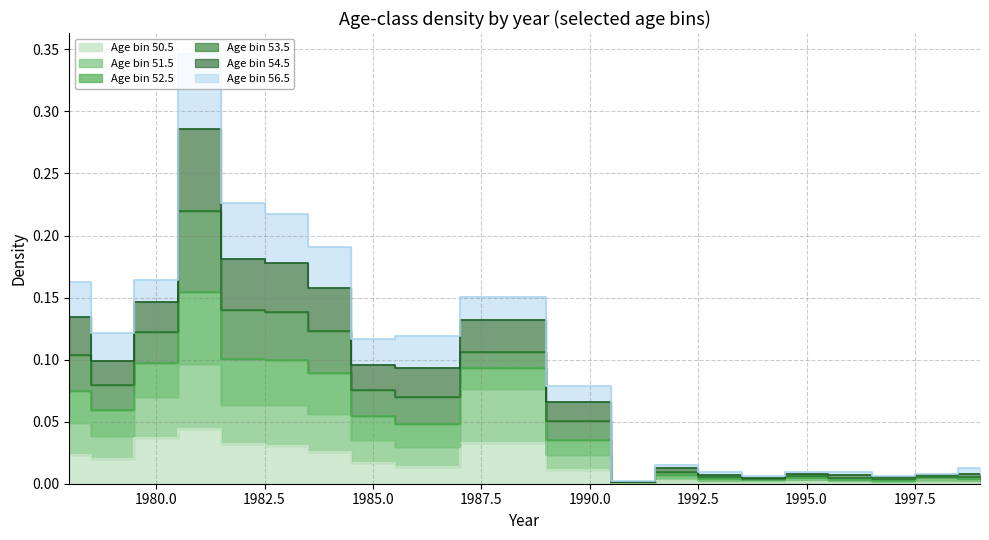

Where is 50.5 nearest to the value 0?

1991